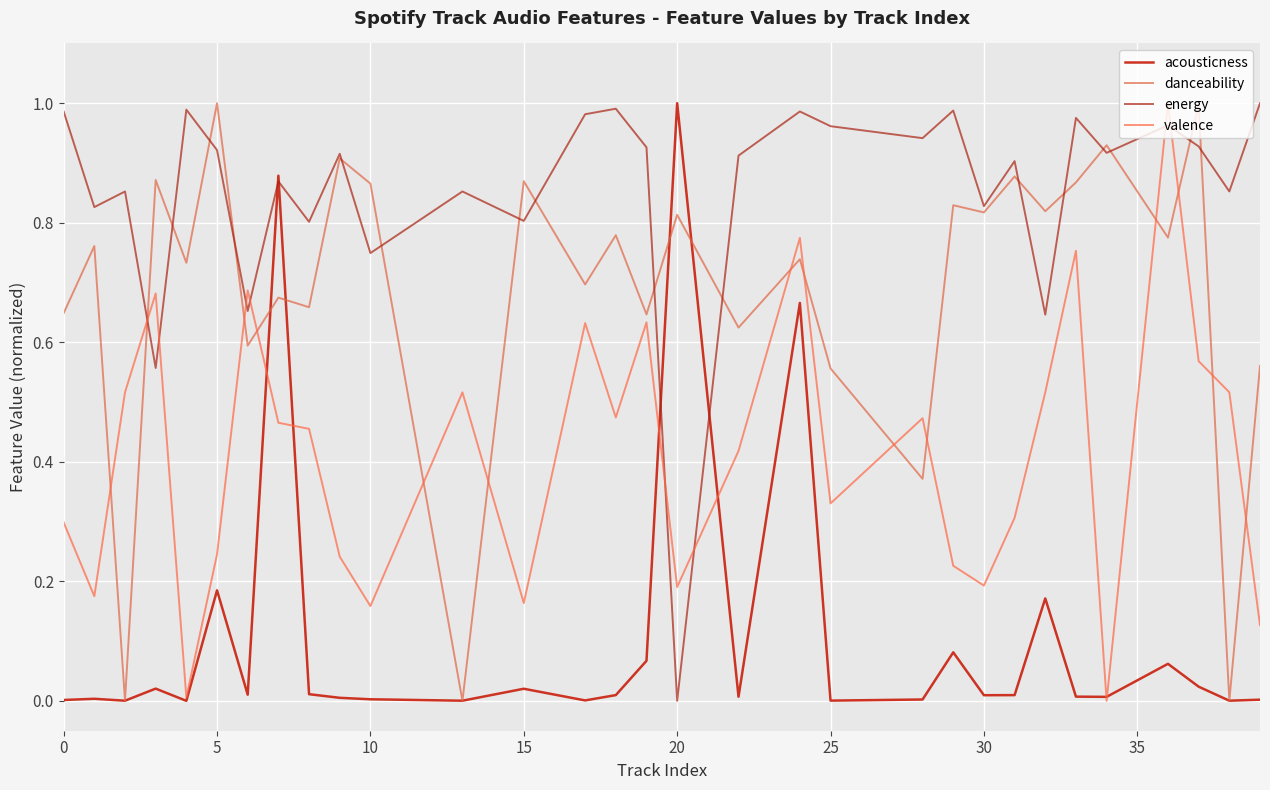

How many lines are shown in the chart?

4